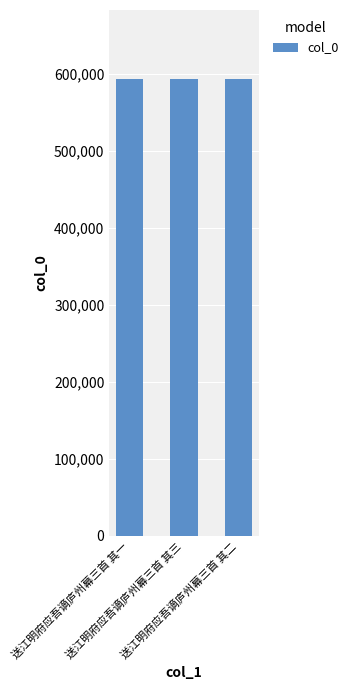

What is the greatest value displayed?

594151